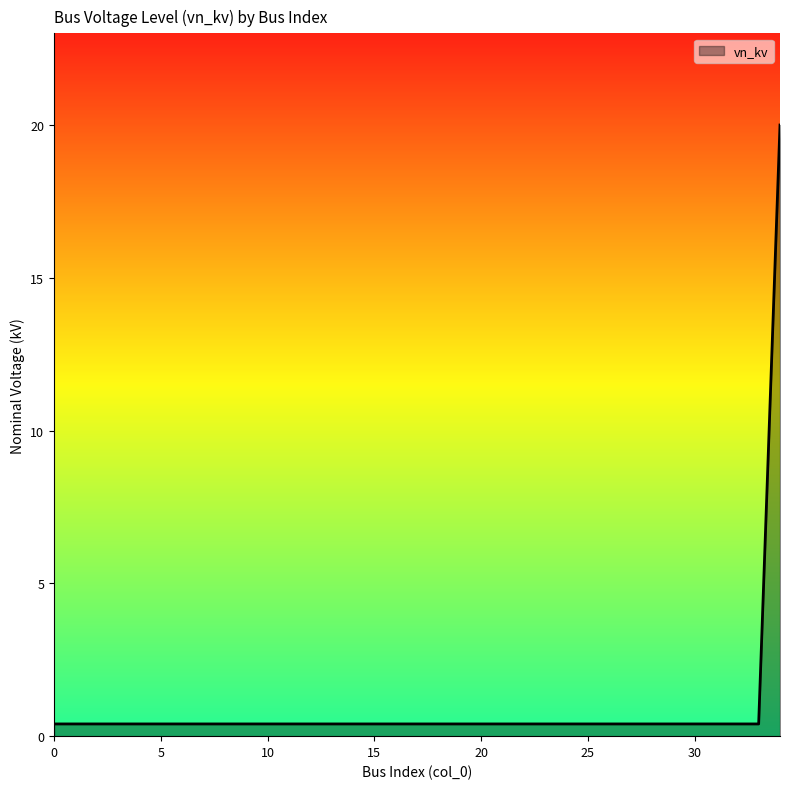

What is the difference between the maximum and minimum values?

19.6